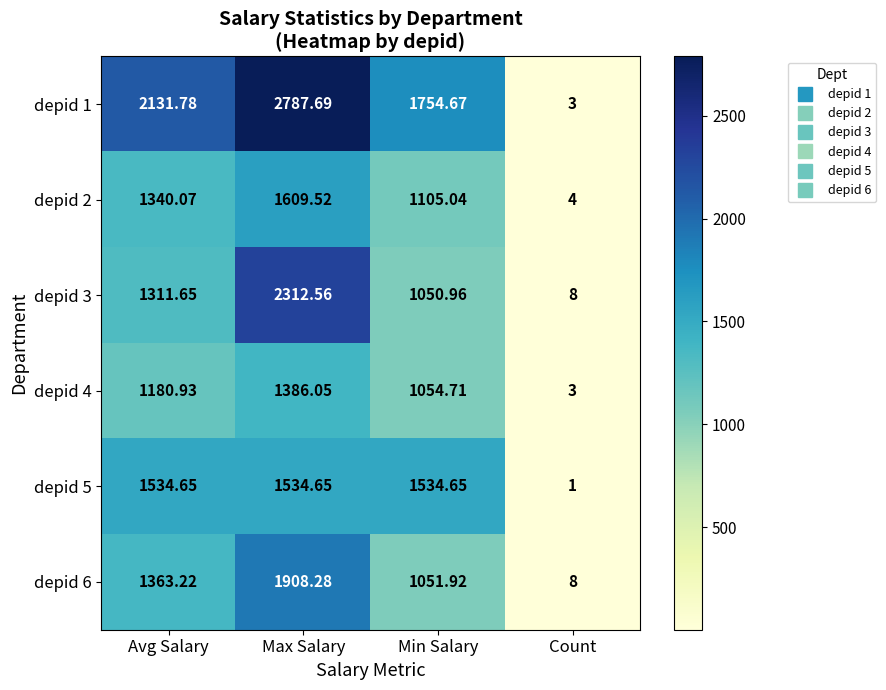

At which category does the chart reach its minimum across all series?

Count